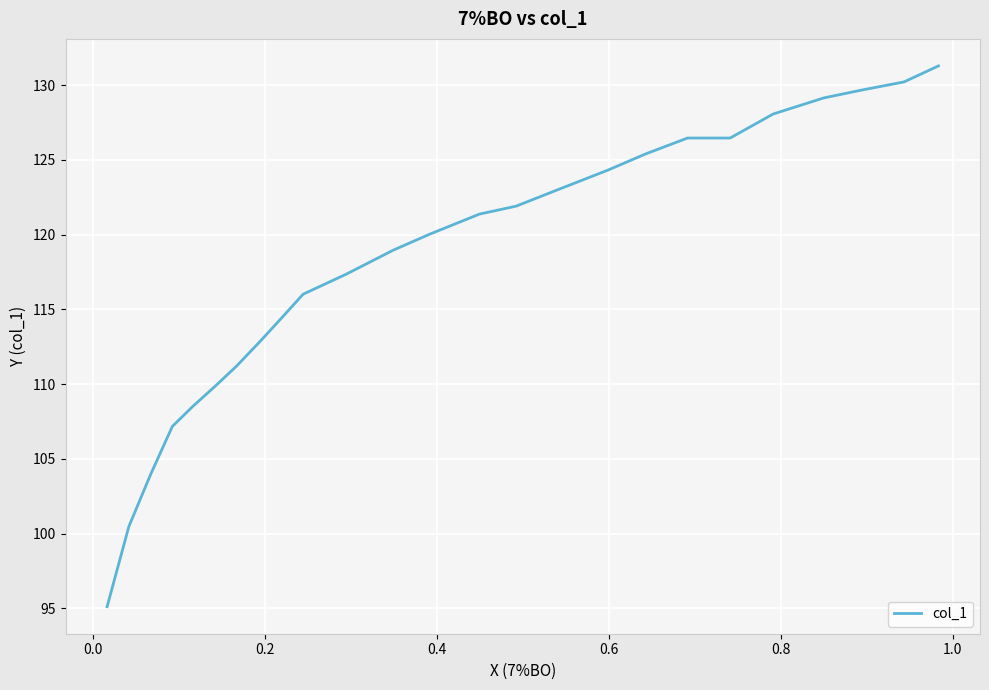

Reading right to left, list all the values displayed in this chart.

131.3	130.2	129.7	129.1	128.1	126.5	126.5	125.4	124.3	123.0	121.9	121.4	120.0	119.0	117.3	116.0	114.4	112.8	111.2	109.8	108.5	107.2	104.0	100.5	95.1